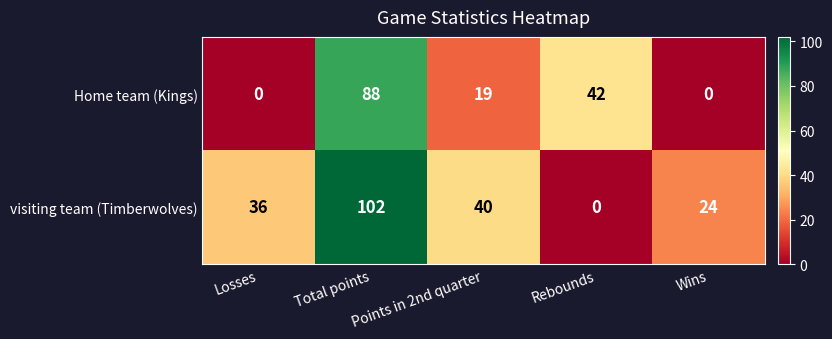

Which series has the largest range (max minus min)?

visiting team (Timberwolves)